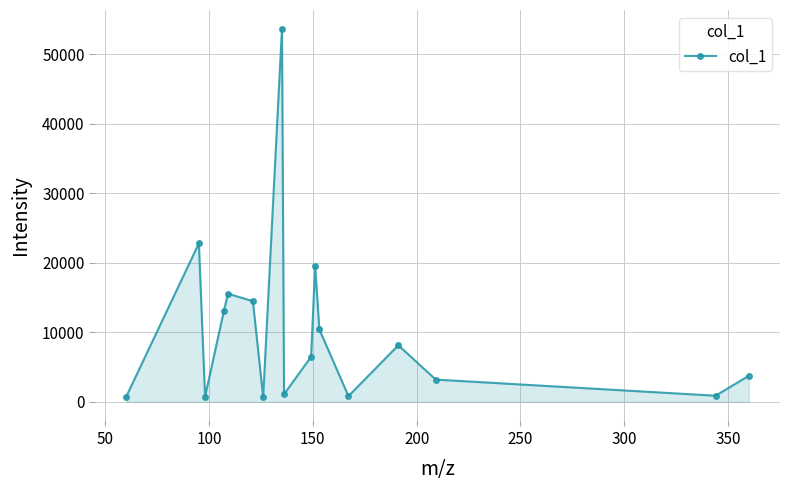

What is the sum of all values?

175971.8